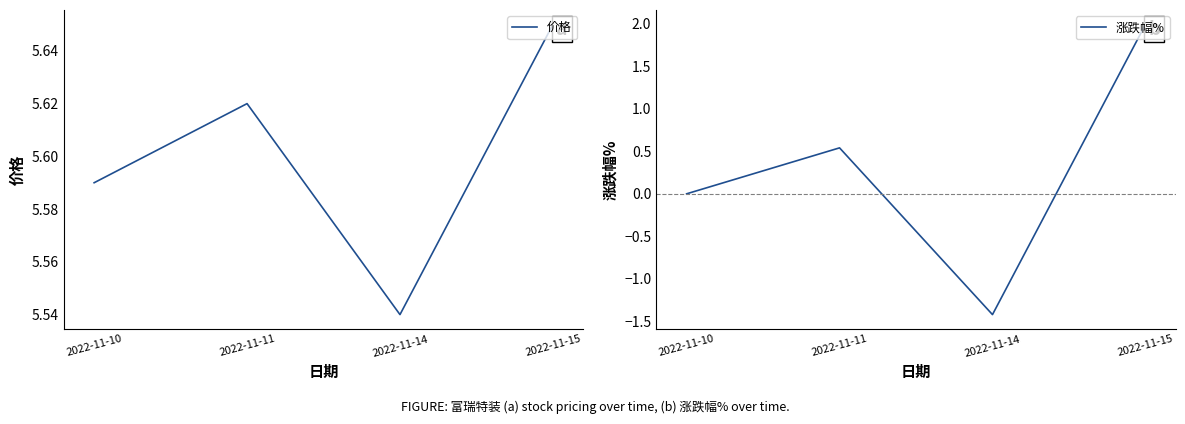

How many values in the 涨跌幅% series are below 0?

1